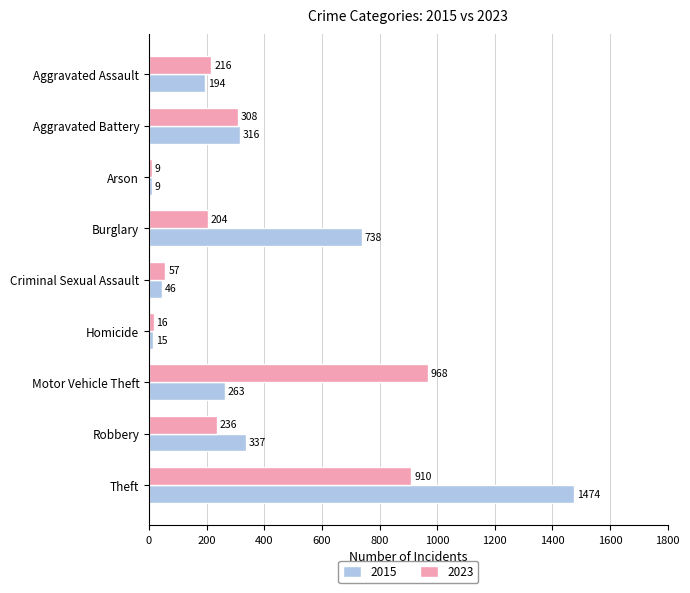

What value does the 2015 series have at Burglary, to the nearest 10?

740